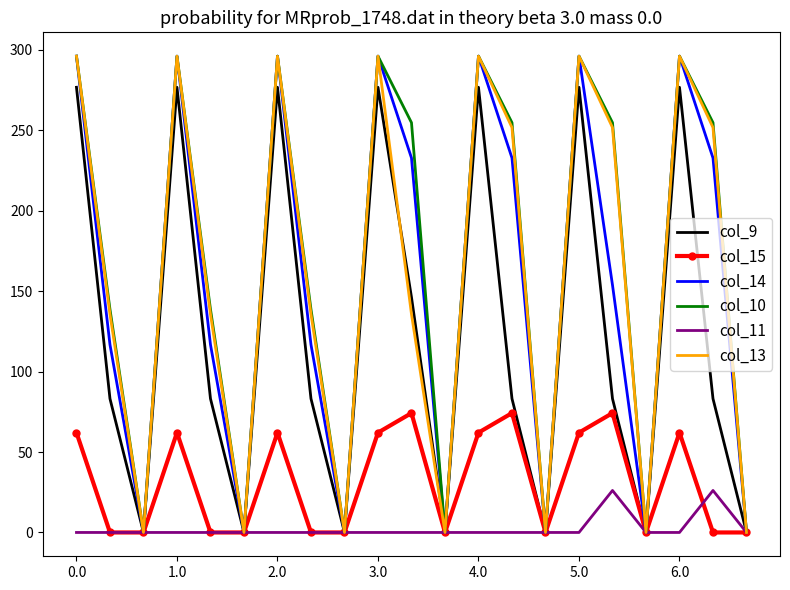

What is the maximum value for col_15?

74.2